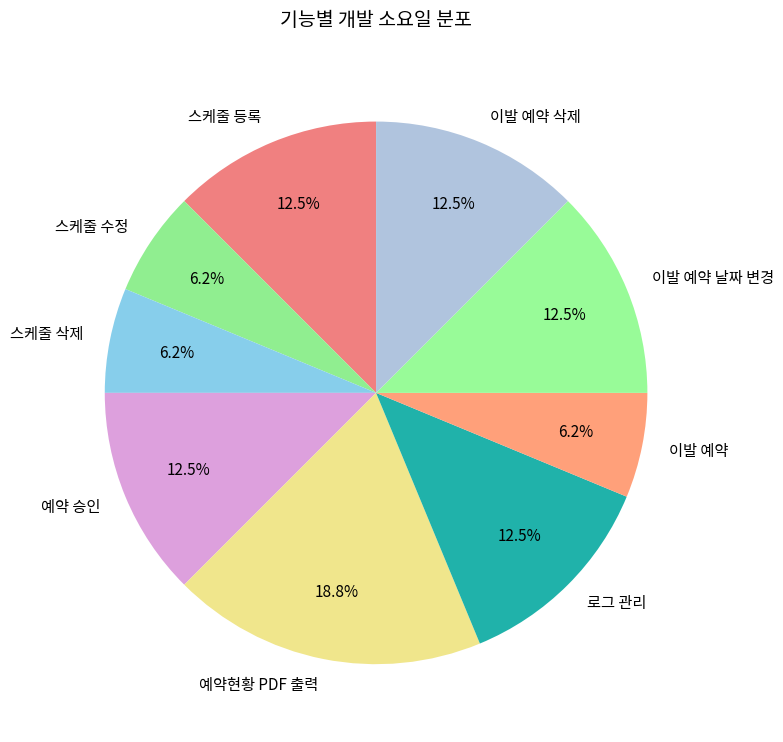

How many slices are in this pie chart?

9